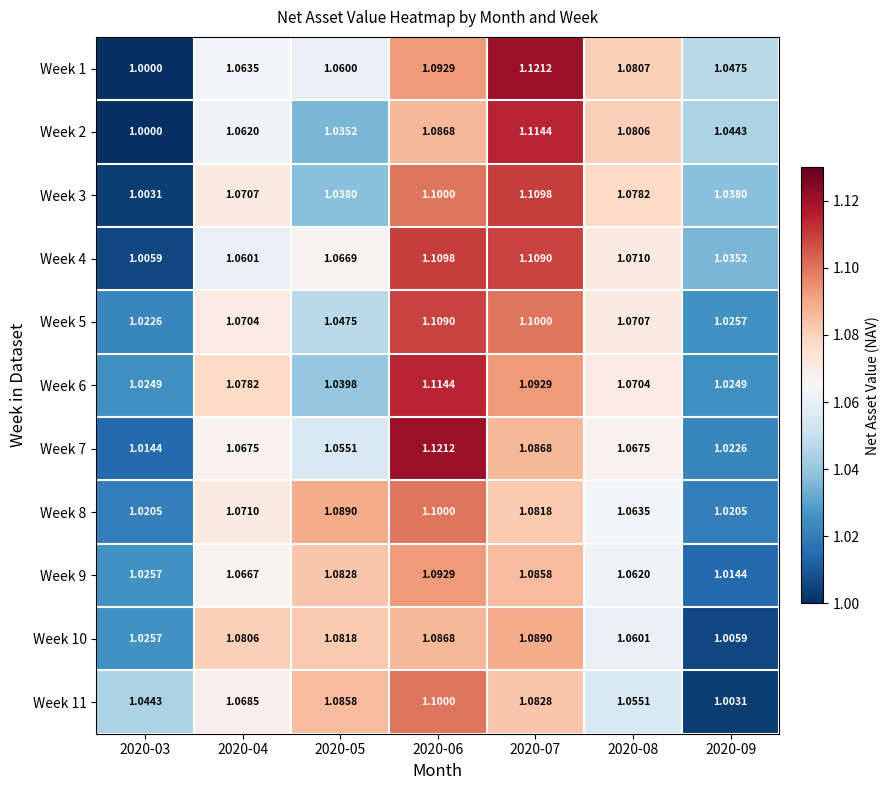

At how many categories does at least one series exceed 1?

7